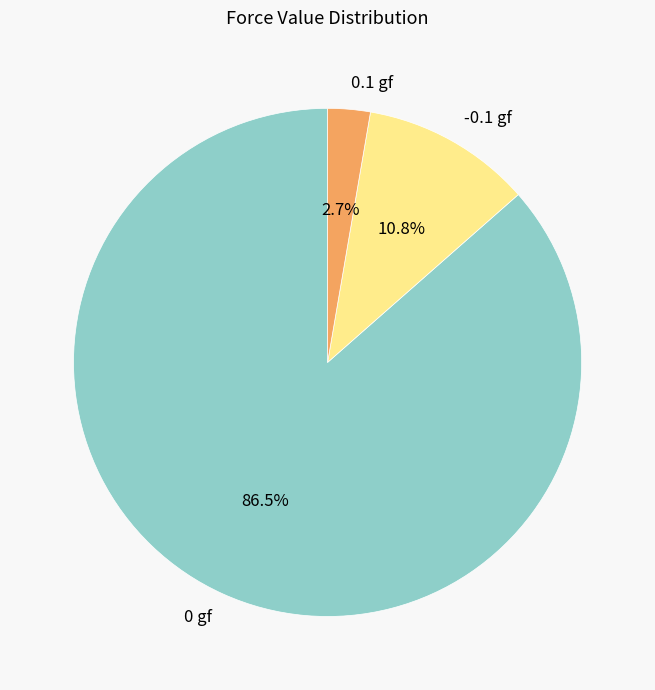

Is there any slice that represents more than half of the pie?

Yes